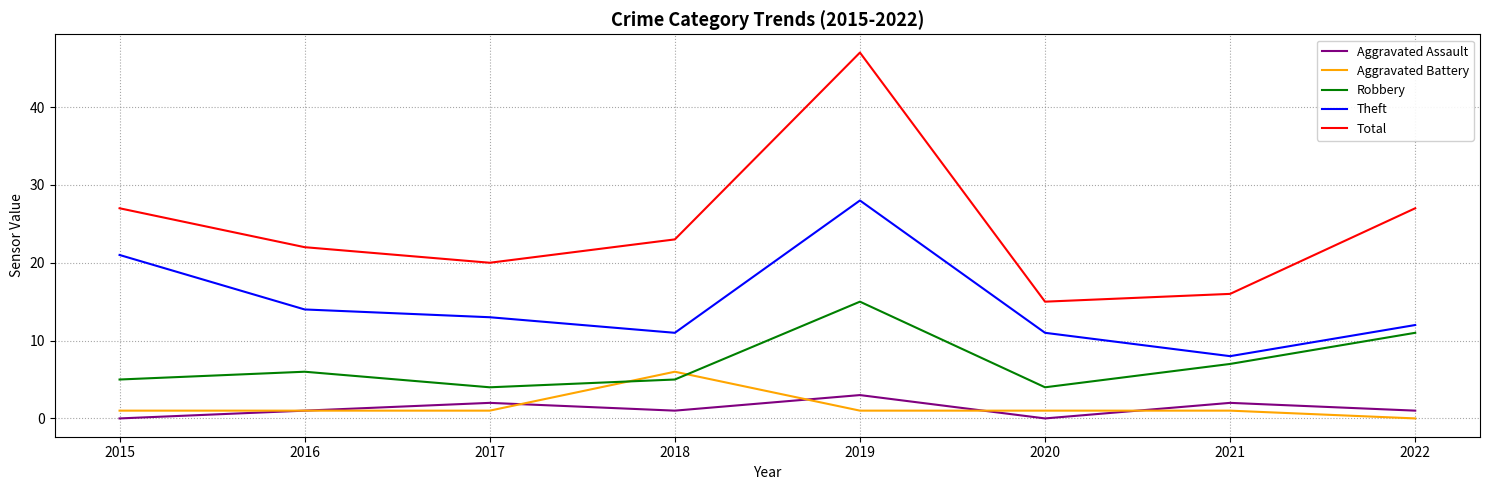

List the series in order of their peak value, lowest first.

Aggravated Assault, Aggravated Battery, Robbery, Theft, Total